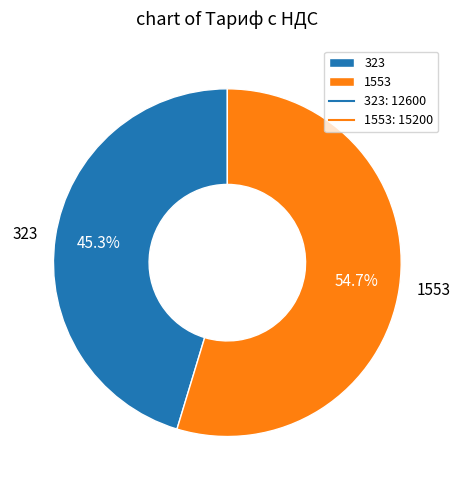

The 323 slice represents 45% of the pie. True or false?

True